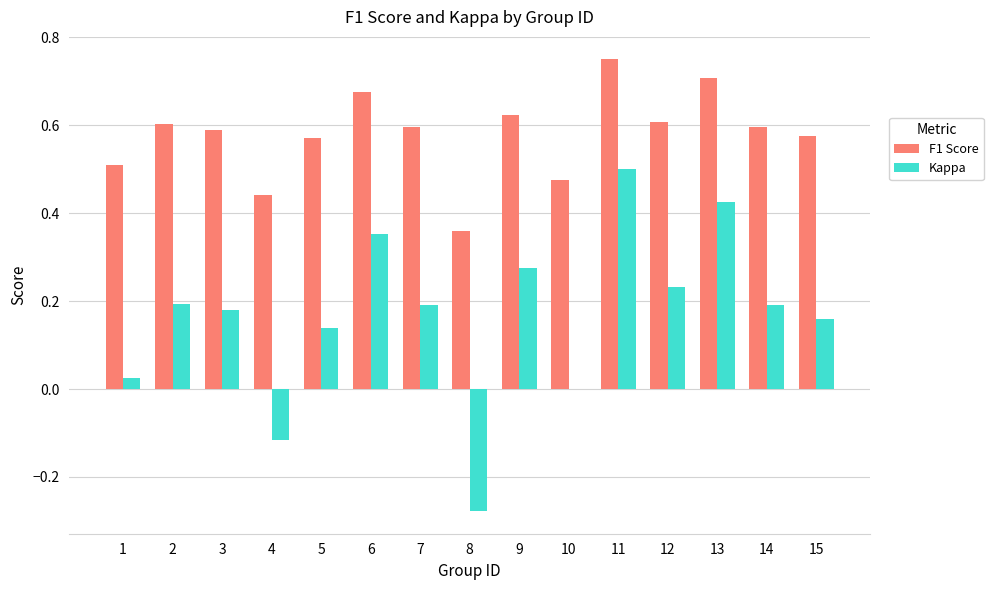

Between 2 and 13, which series saw the biggest shift?

Kappa